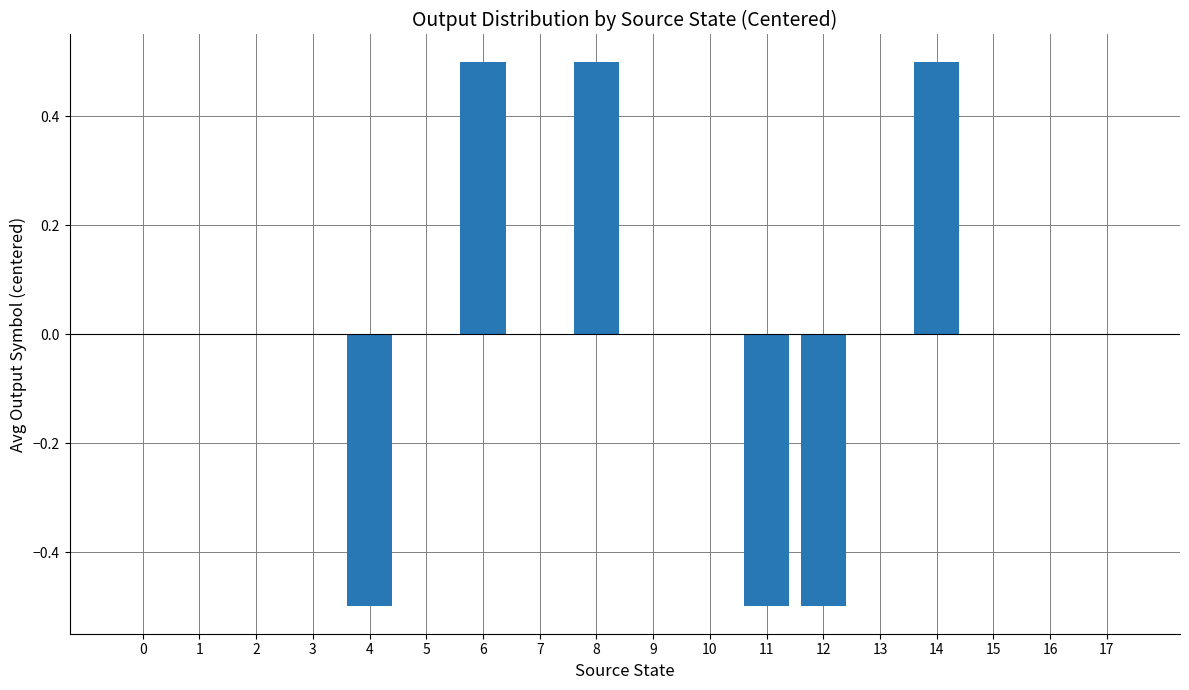

Which has a higher value, 10 or 4?

10